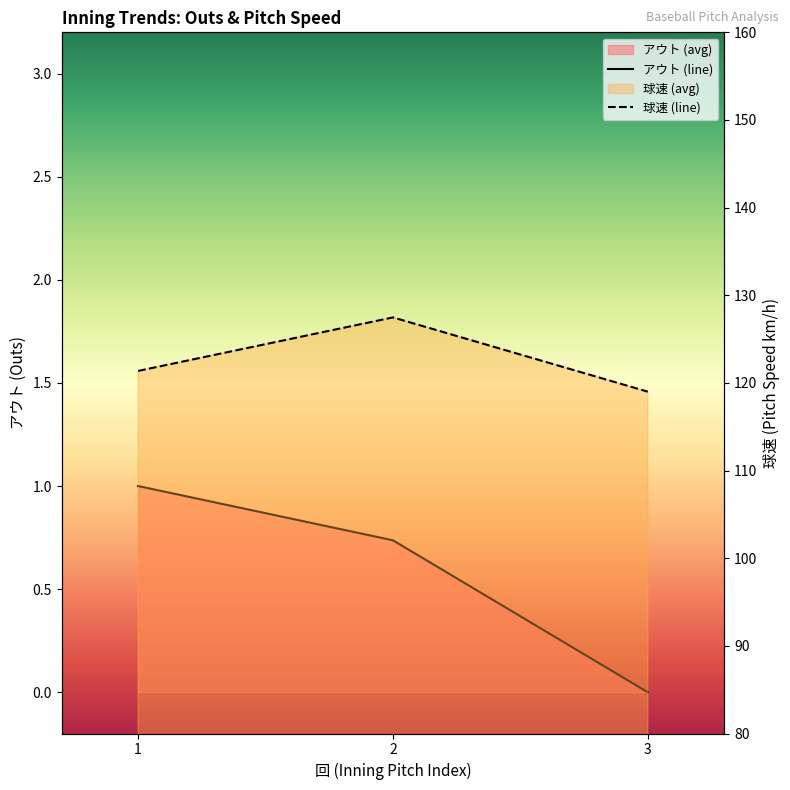

Reading right to left, list all the values displayed in this chart.

アウト (line): 3=0.0	2=0.7	1=1.0
球速 (line): 3=119.0	2=127.5	1=121.4